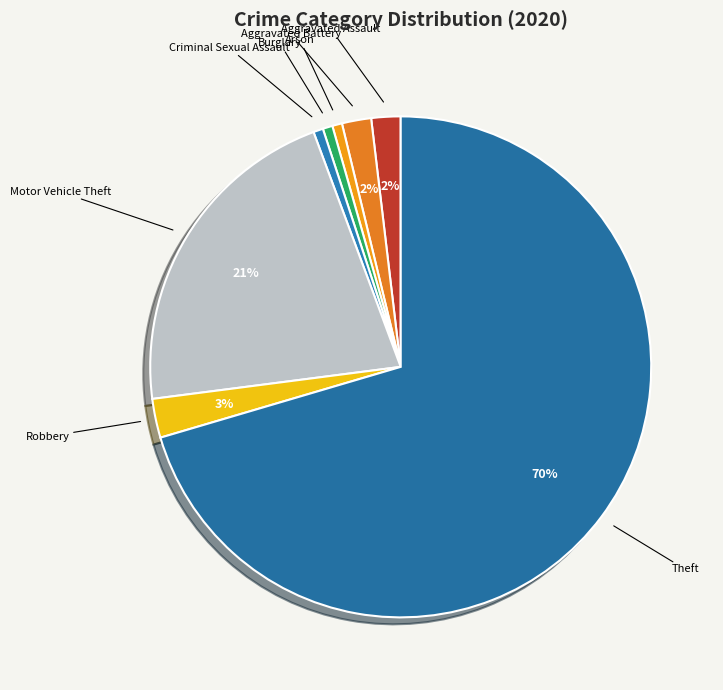

To the nearest percent, what portion does Aggravated Battery represent?

2%